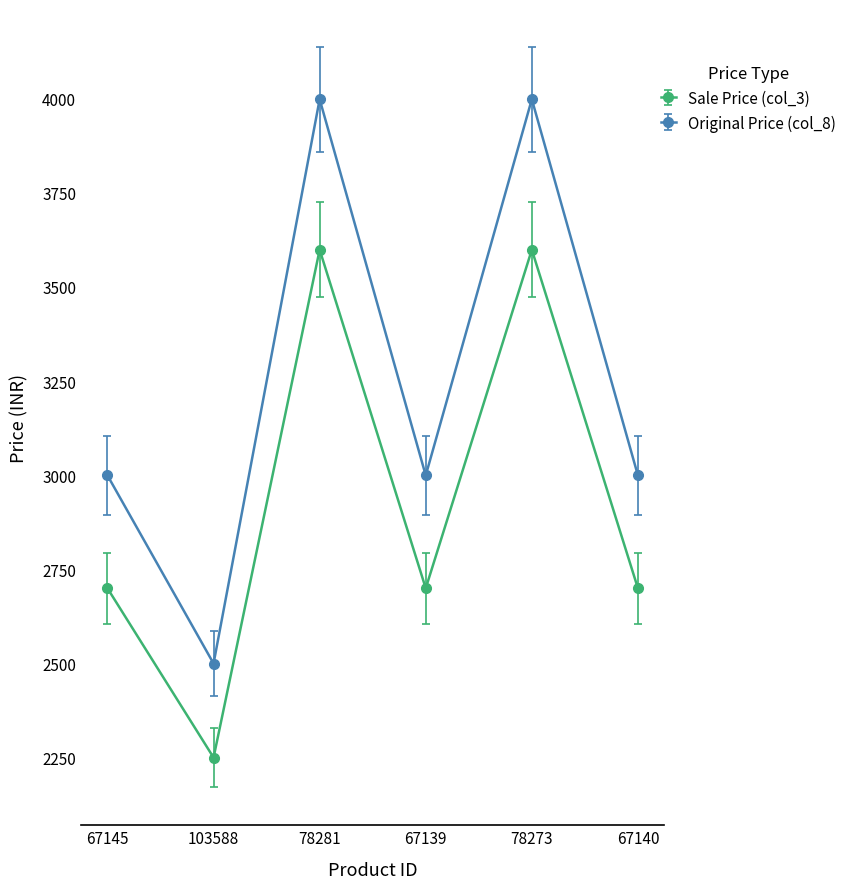

True or false: Sale Price (col_3) and Original Price (col_8) intersect in this chart.

False